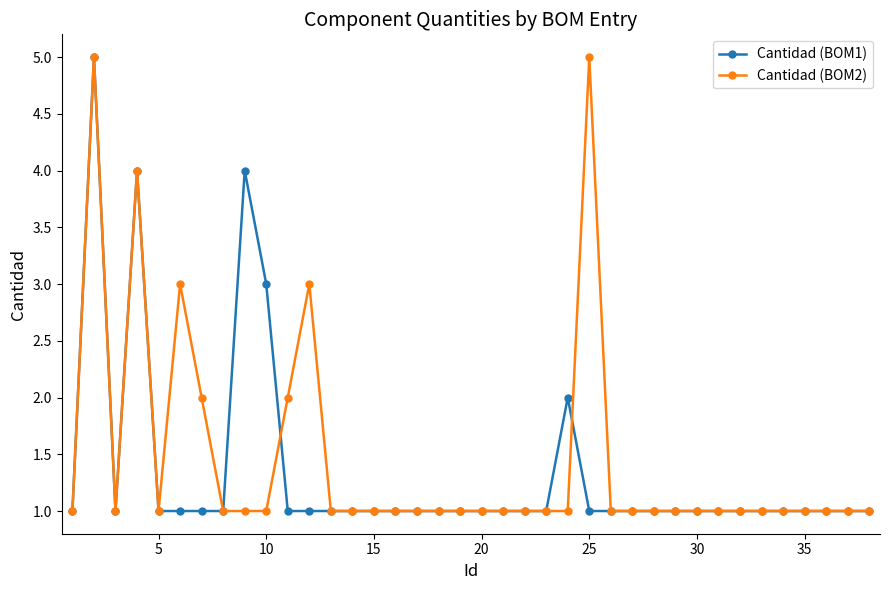

Does the chart display data point markers on the line(s)?

Yes